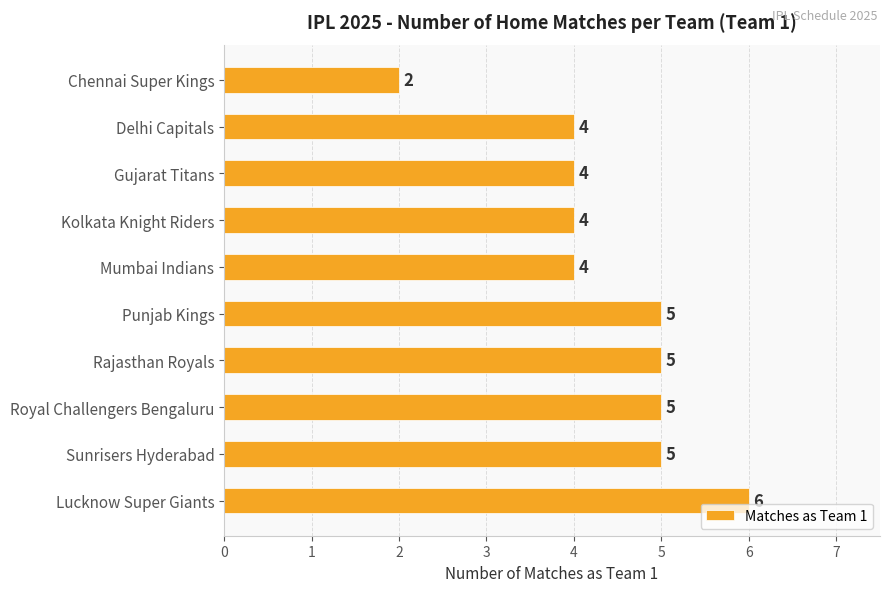

What is the average value?

4